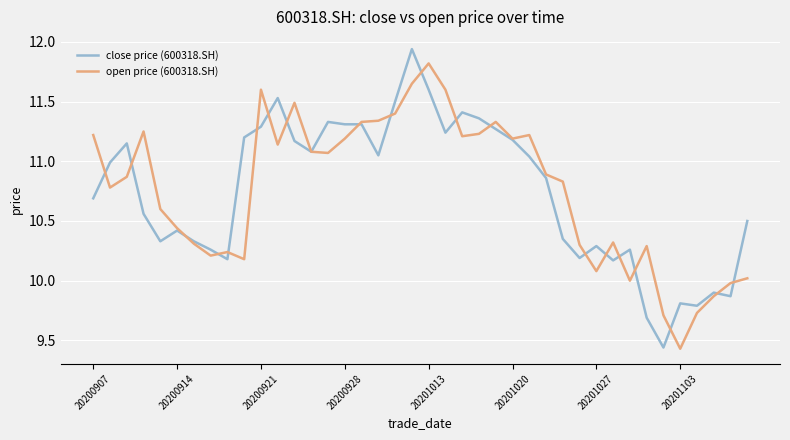

Is this an area chart (filled region under the line)?

No